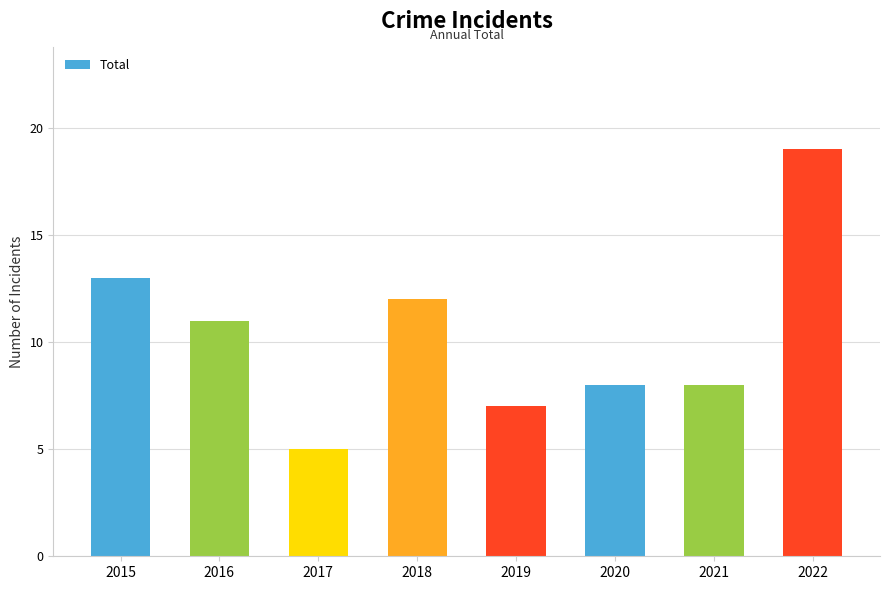

How many values are below 11?

4